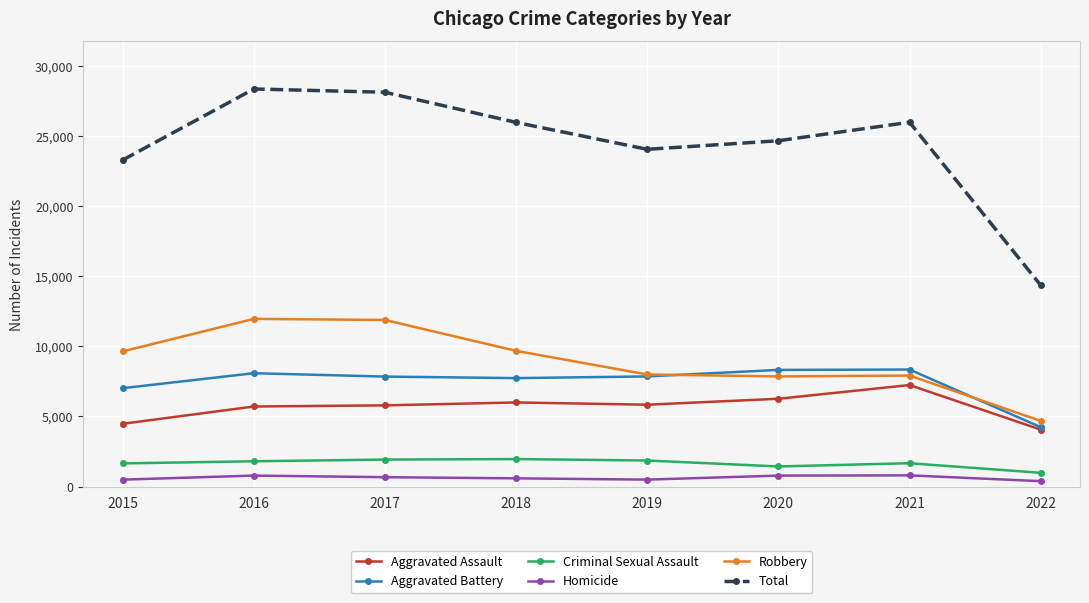

What is the difference between the highest and lowest values at 2018?

25379